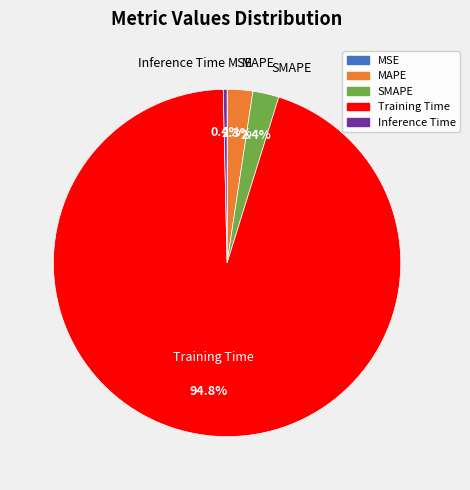

What percentage is the Training Time slice, to the nearest percent?

95%